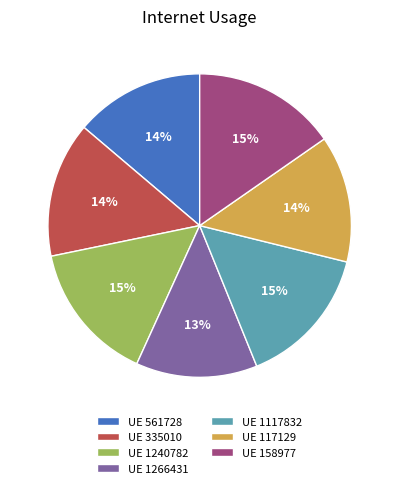

To the nearest percent, what is the difference between the largest and smallest slice percentages?

2%